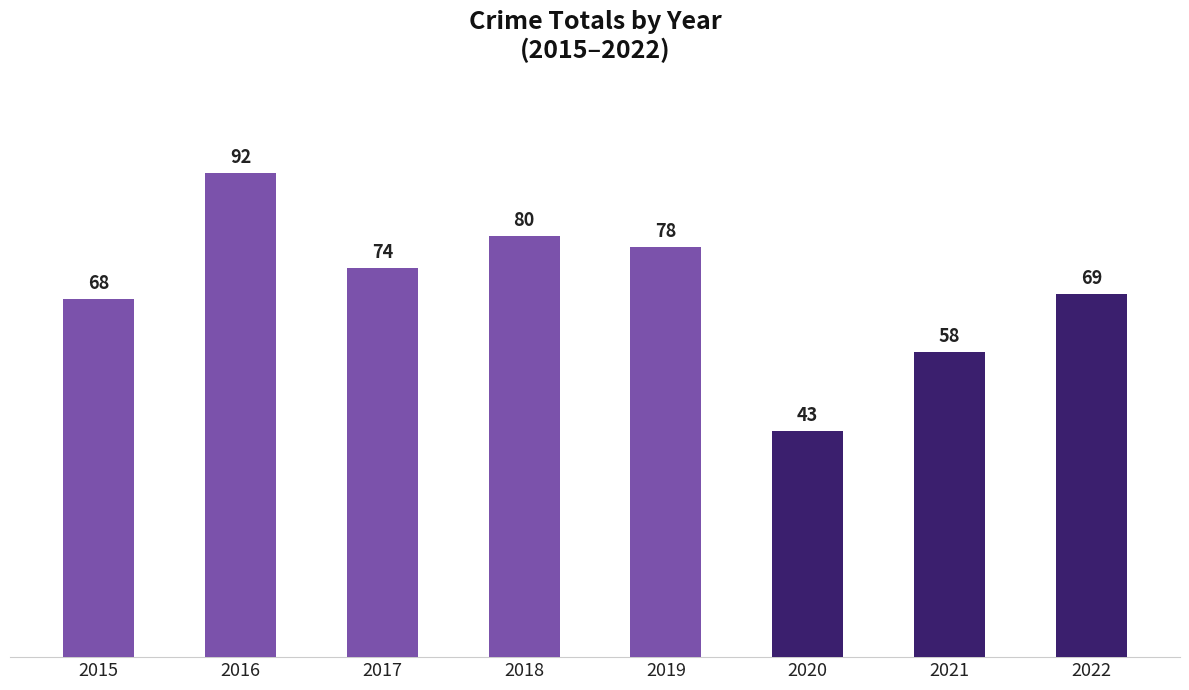

At which label does the data first exceed 74?

2016